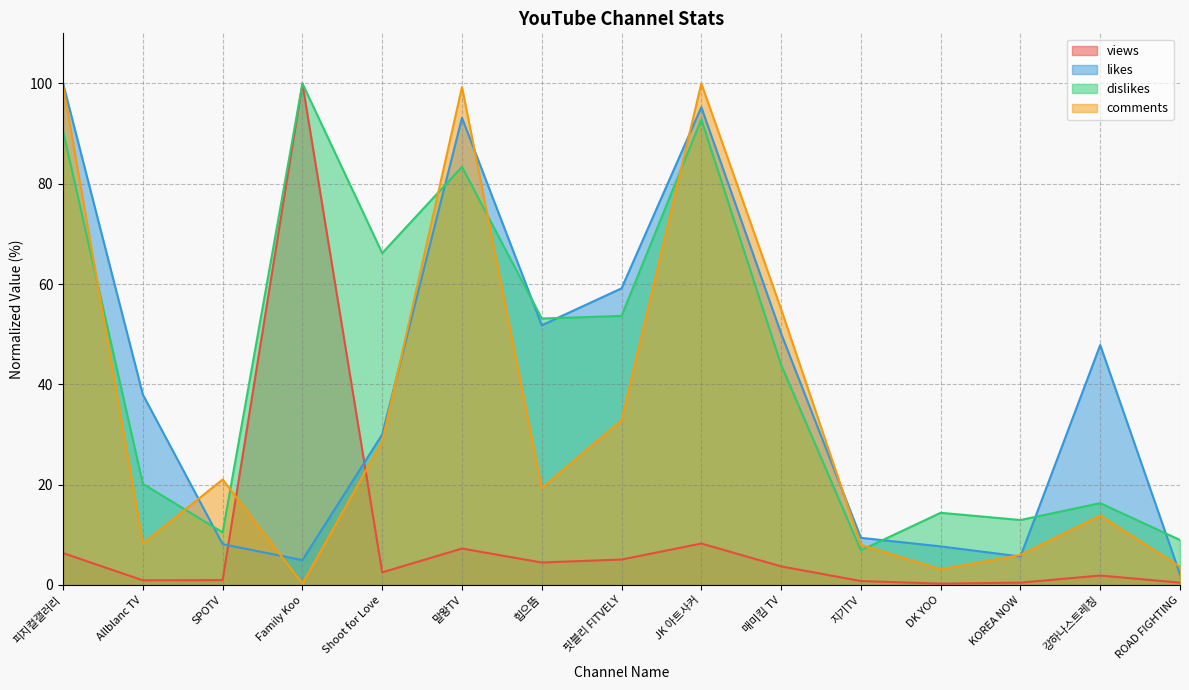

What position from the right is 핏블리 FITVELY?

8